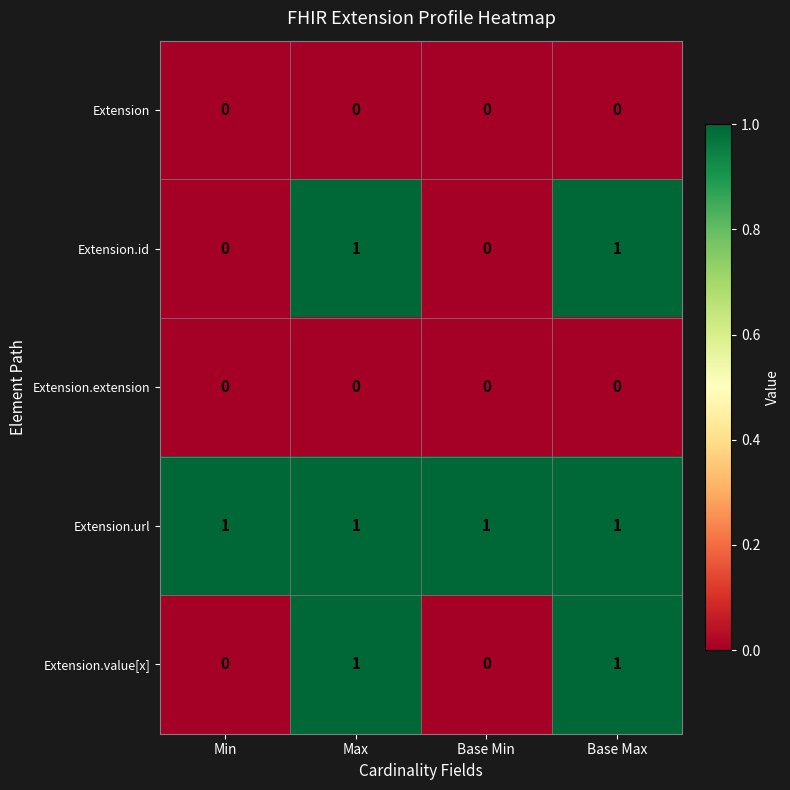

Count the Extension.id values in the range 0 to 1.

4